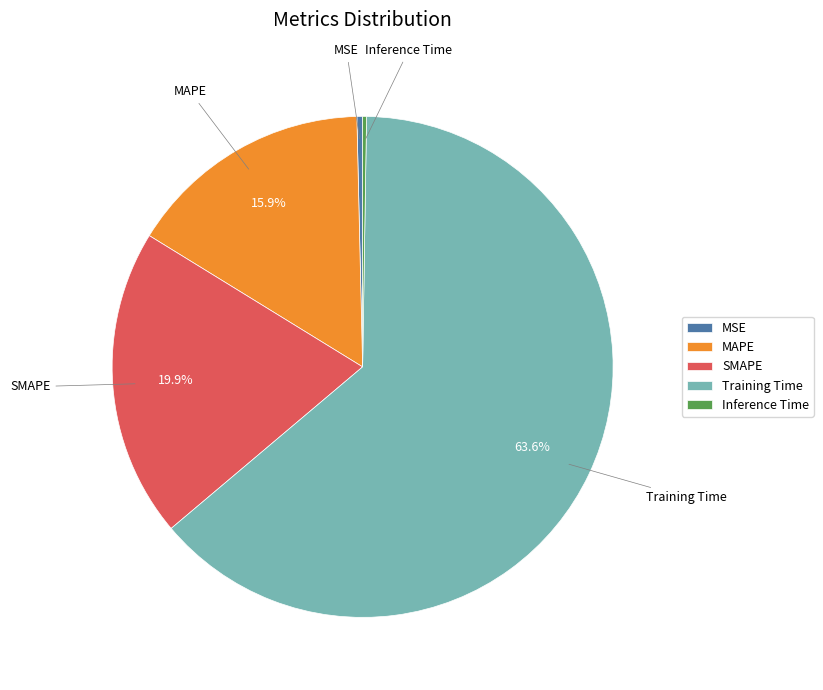

Which slice is the largest?

Training Time